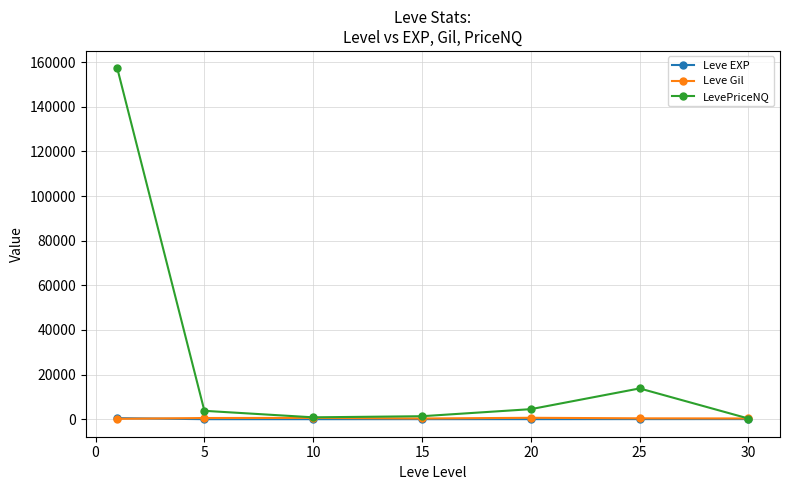

Which series ends up on top after the final intersection of Leve Gil and Leve EXP?

Leve Gil